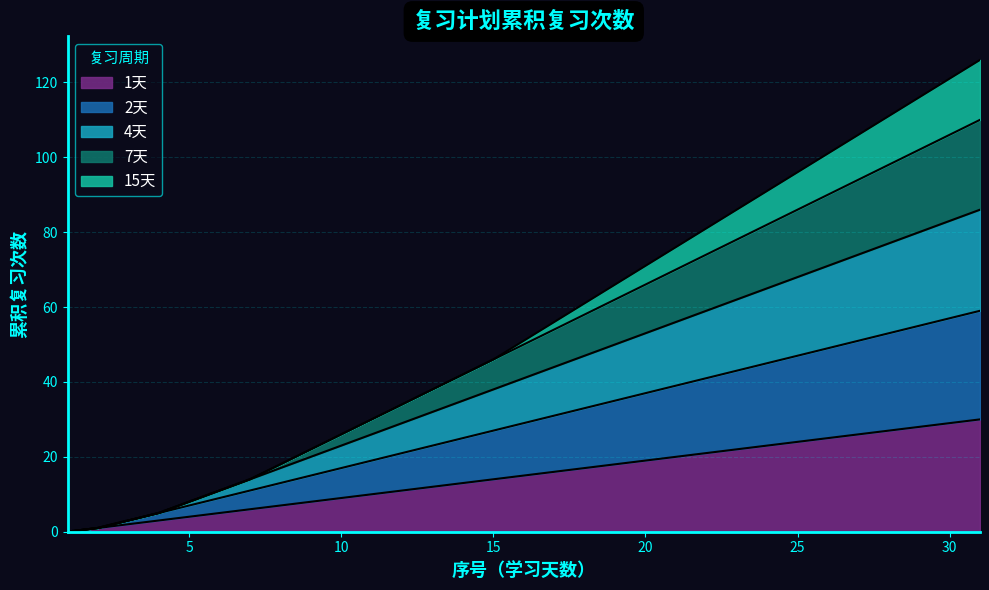

What is the value of the 7天 point at the 7th from the left?

14